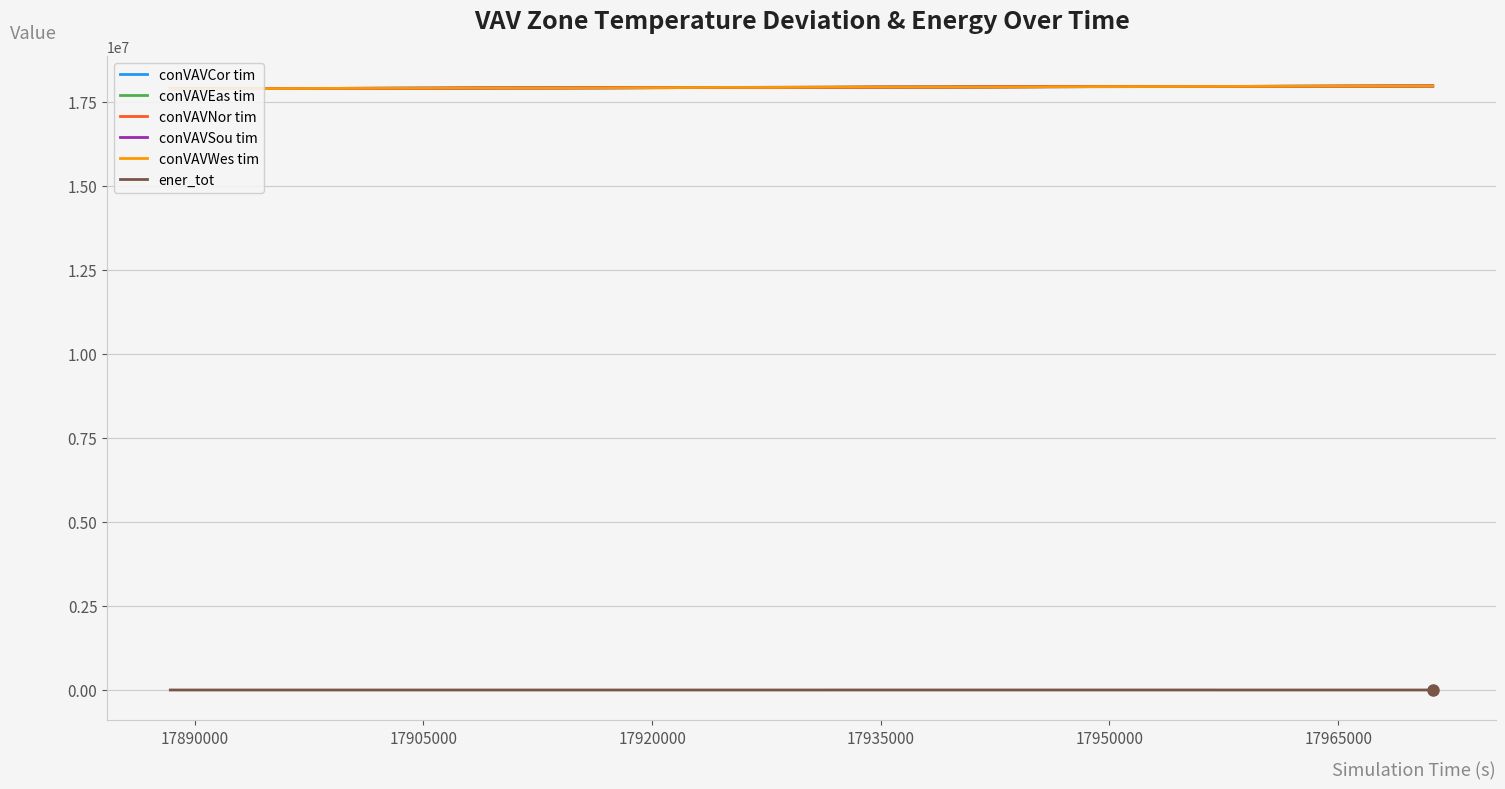

True or false: conVAVCor tim and conVAVEas tim cross at least once.

True